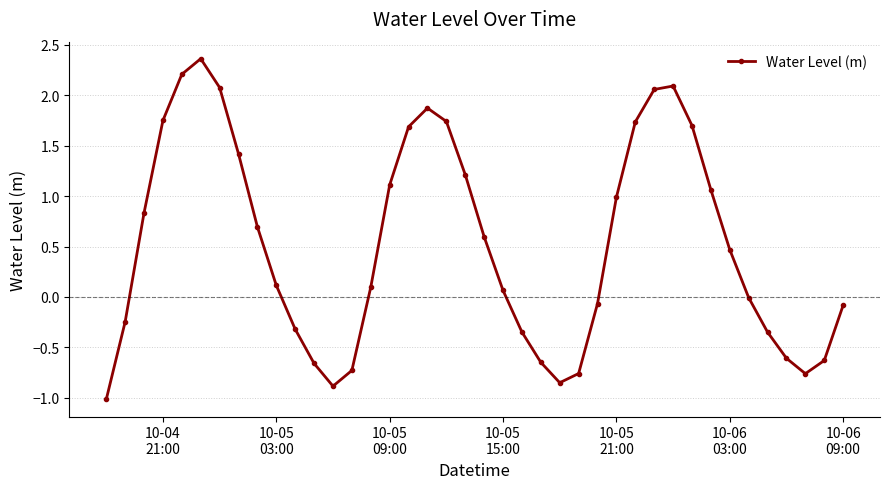

What is the difference between the maximum and second lowest values?

3.2